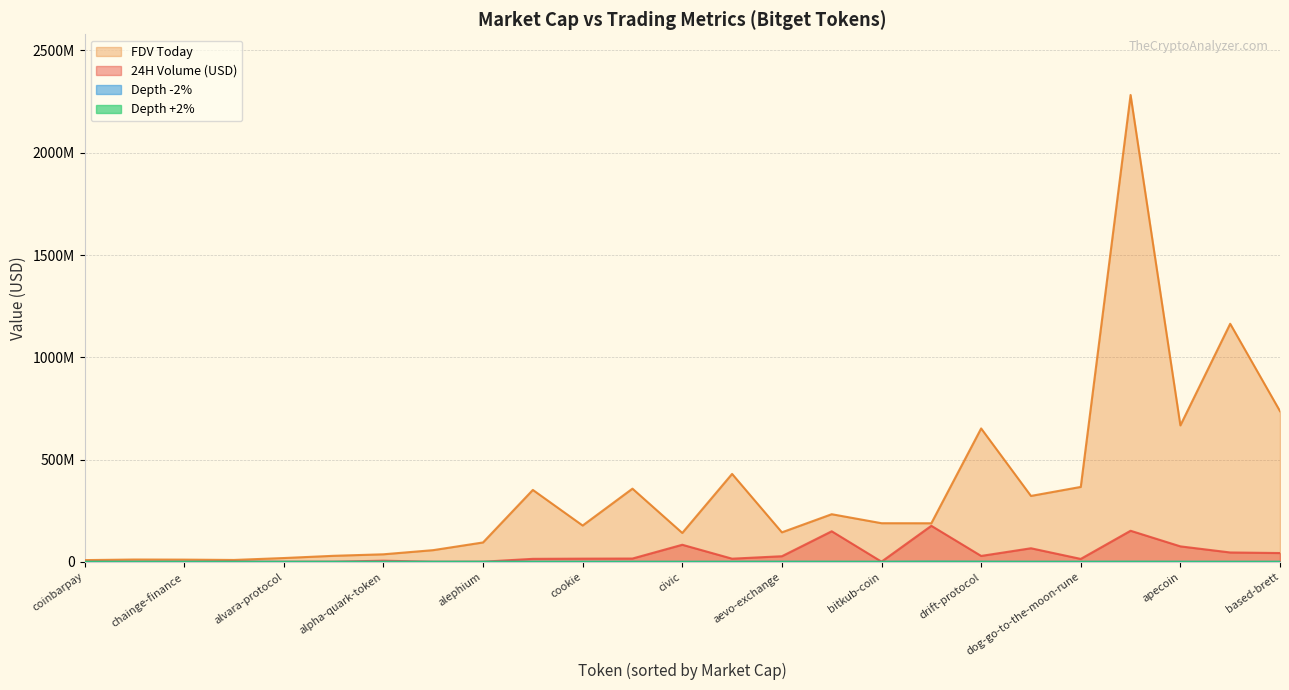

Does the chart display data point markers on the line(s)?

No